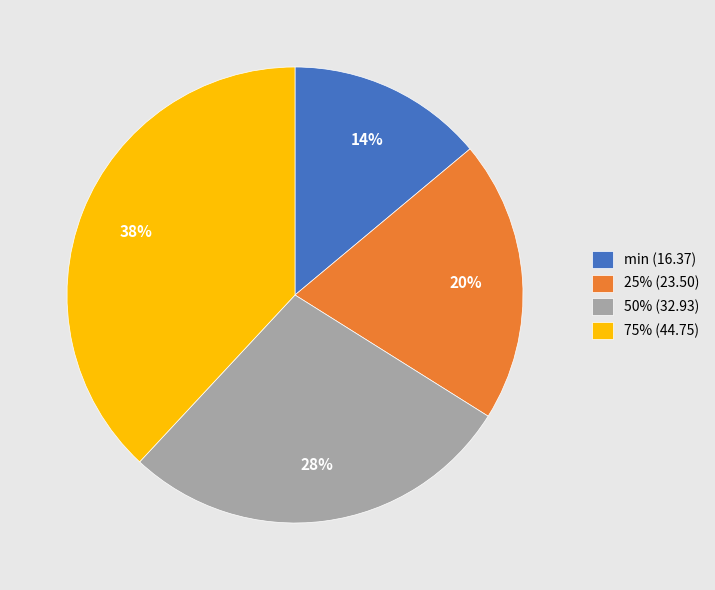

Does 75% account for over 50% of the chart?

No